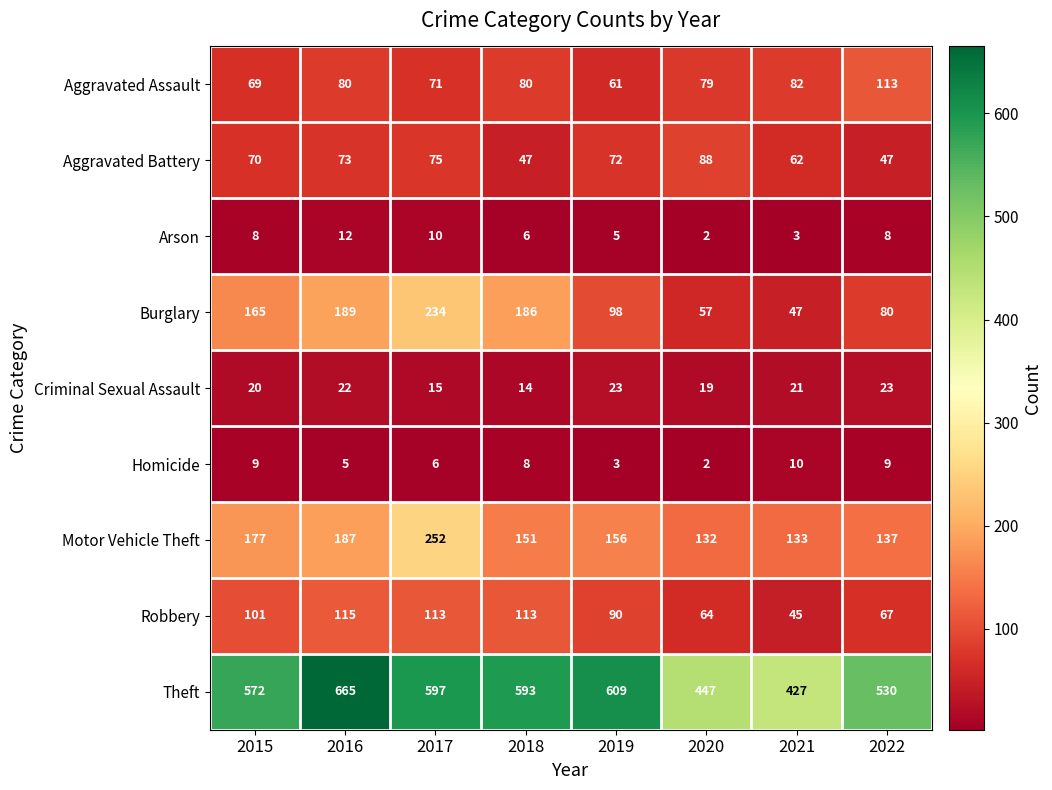

At how many categories does at least one series exceed 151?

8